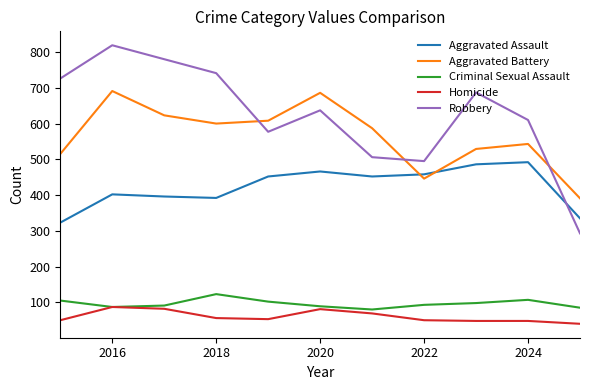

Rank the series by their maximum value, from lowest to highest.

Homicide, Criminal Sexual Assault, Aggravated Assault, Aggravated Battery, Robbery